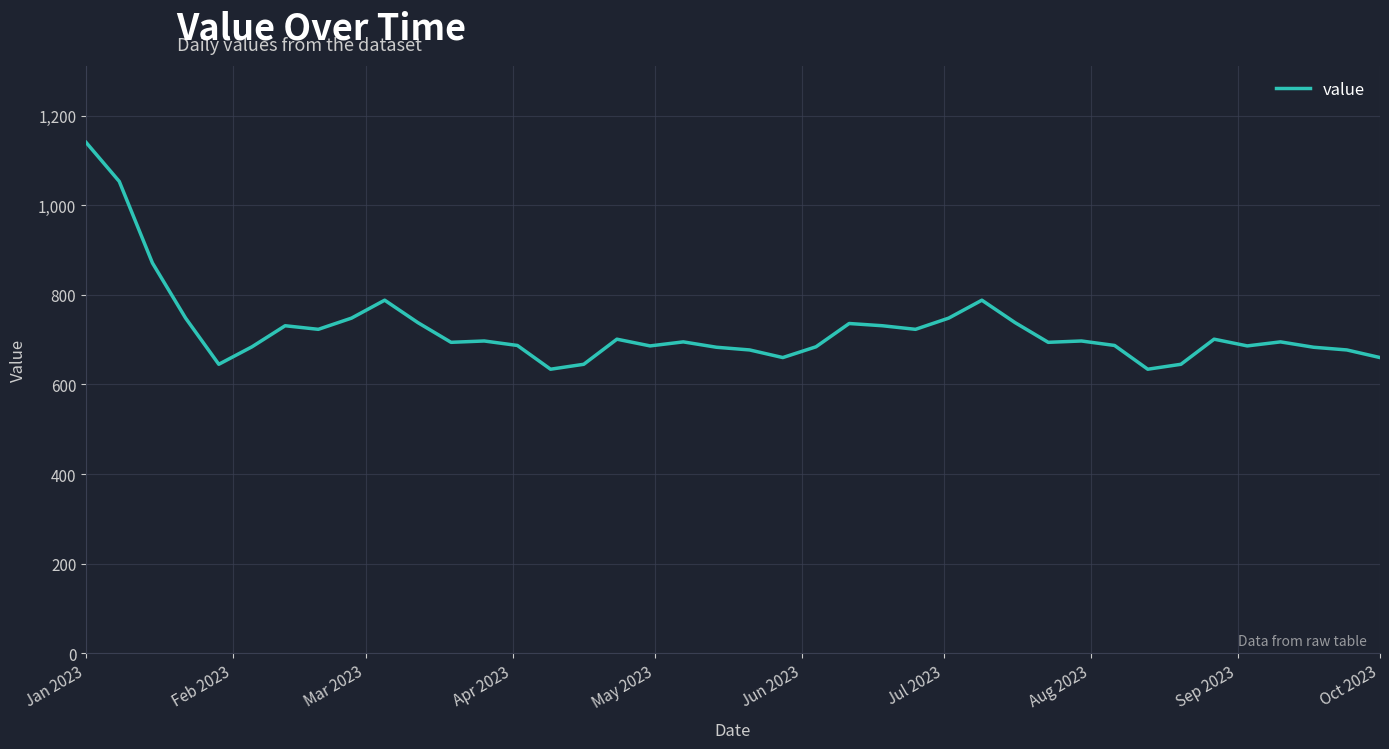

What is the difference between the maximum and minimum values?

506